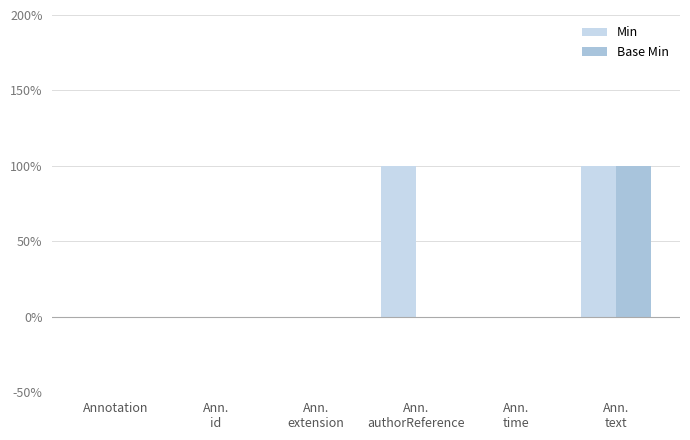

Which category has the lowest value in the Base Min series?

Annotation